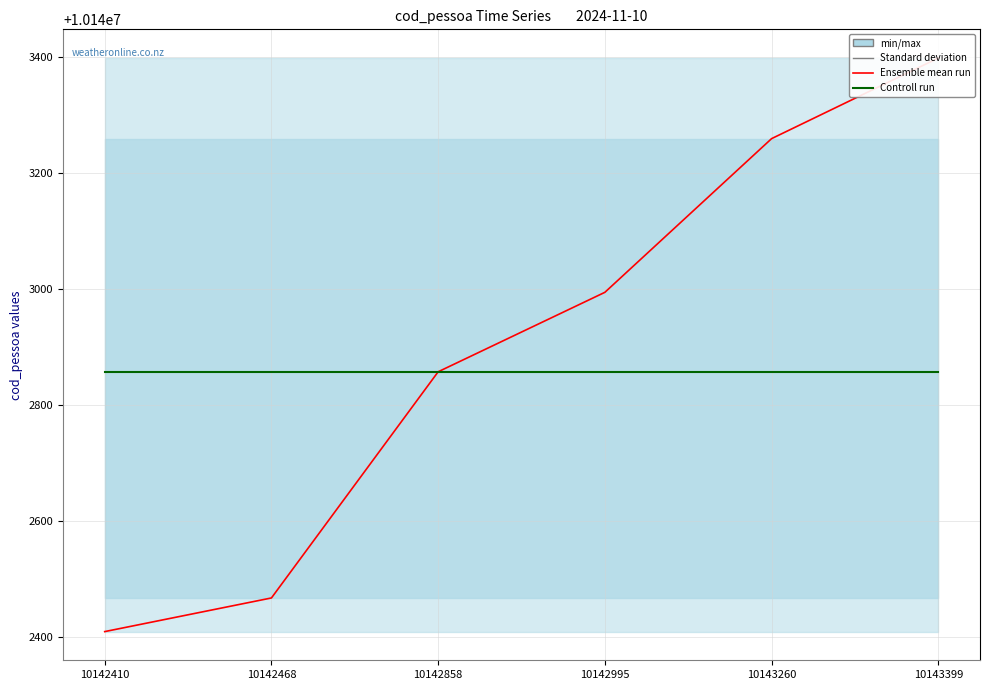

What is the average value of the Controll run series?

10142858